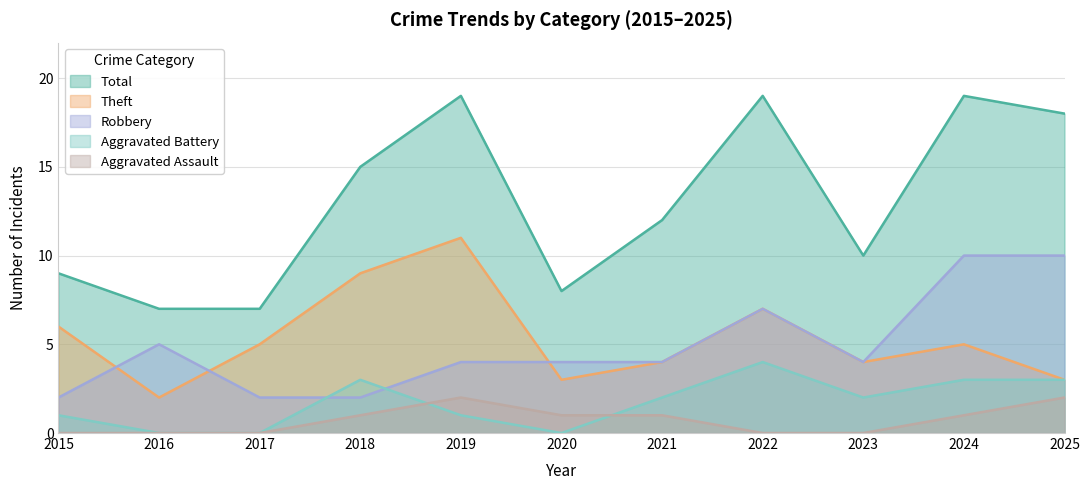

What is the difference between the maximum and minimum values in the Aggravated Battery series?

4